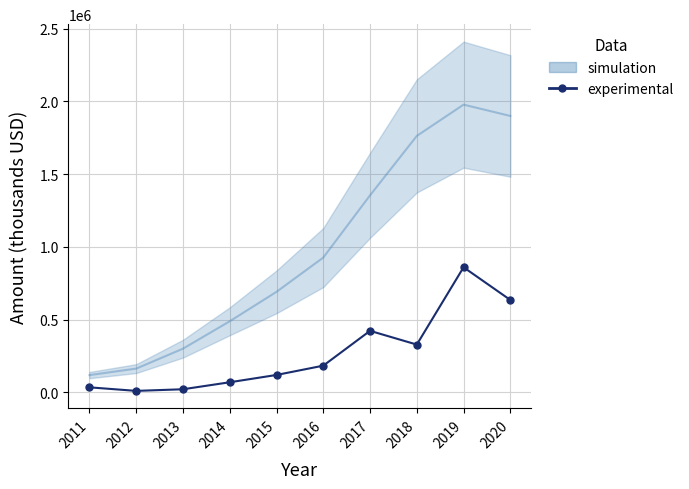

Where is the data nearest to the value 434500?

2017